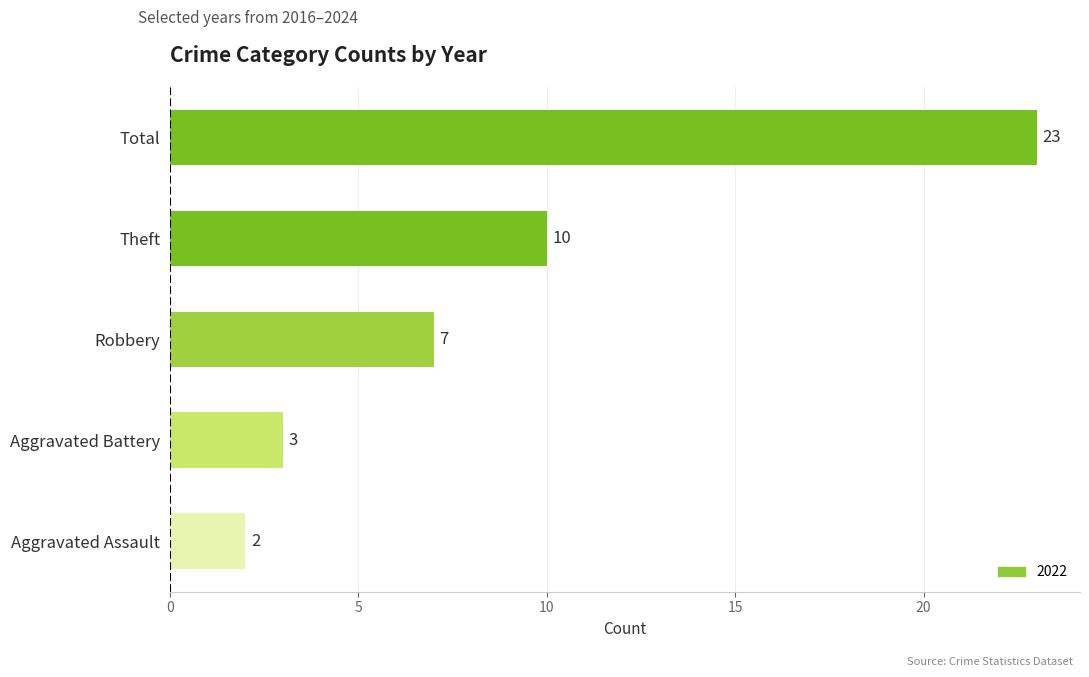

List the labels in order of value, smallest first.

Aggravated Assault, Aggravated Battery, Robbery, Theft, Total